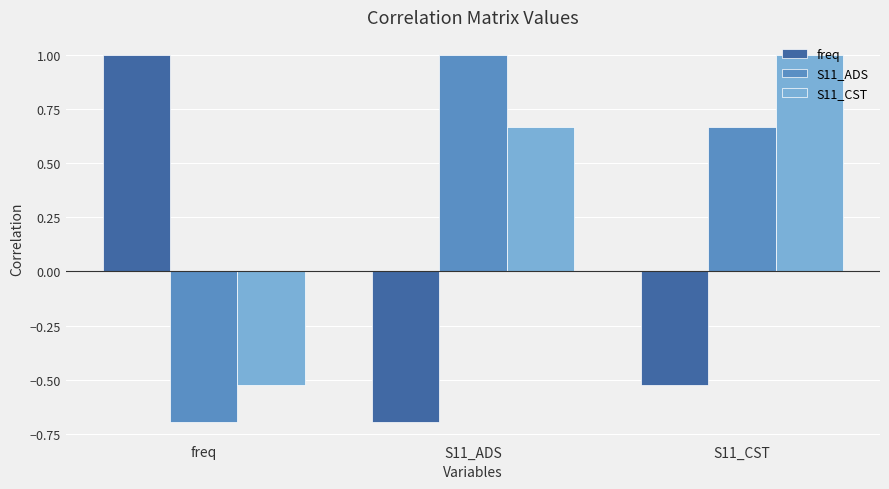

Is it true that freq equals -1.1 at S11_ADS?

False